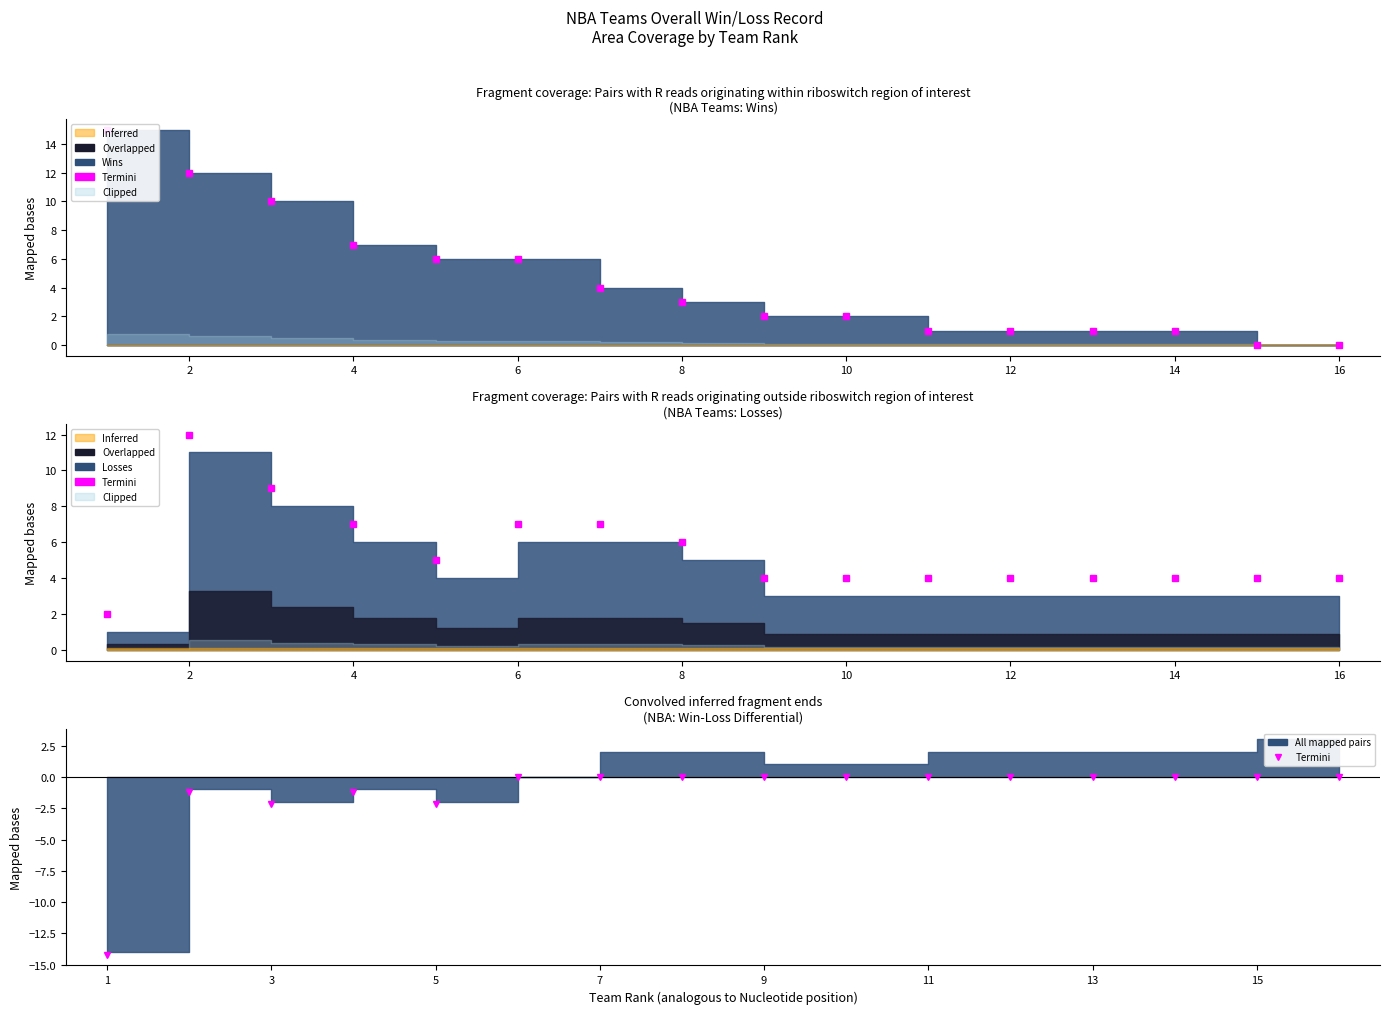

The value at 15 is 9.8. True or false?

False